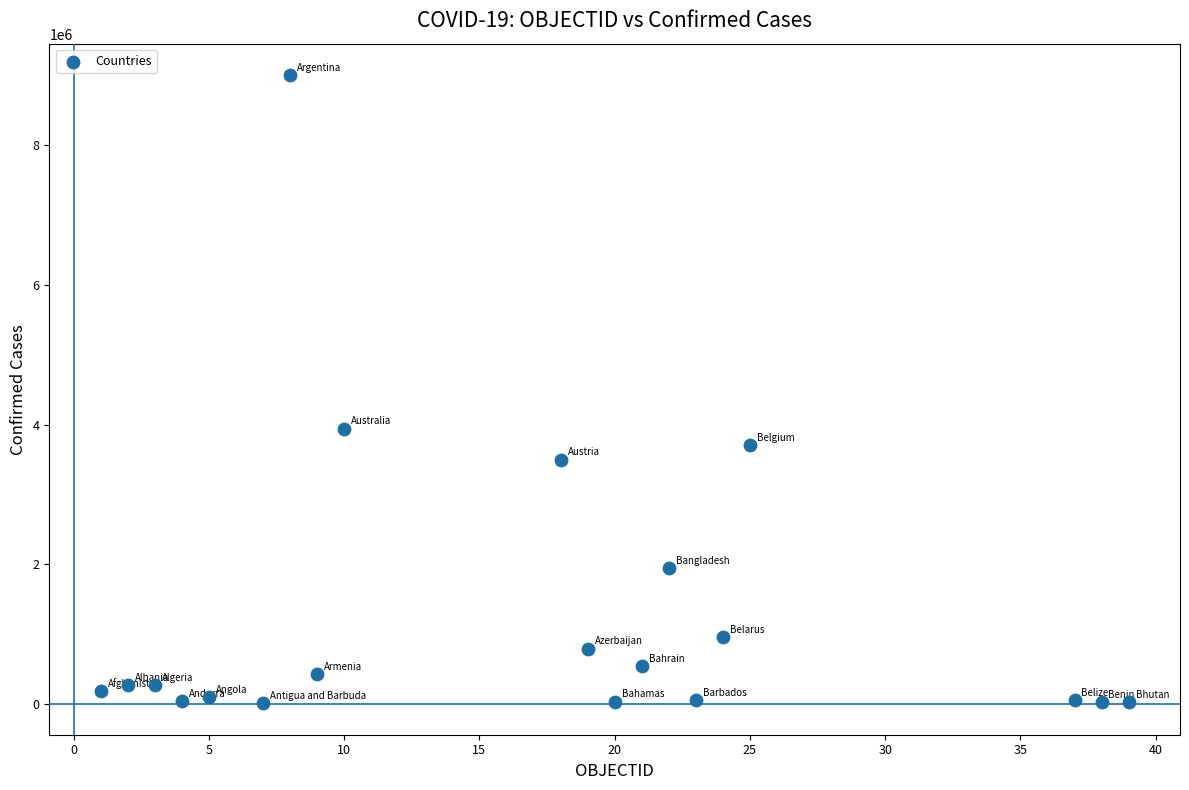

What Y value in the scatter plot is closest to 4507613?

3943245